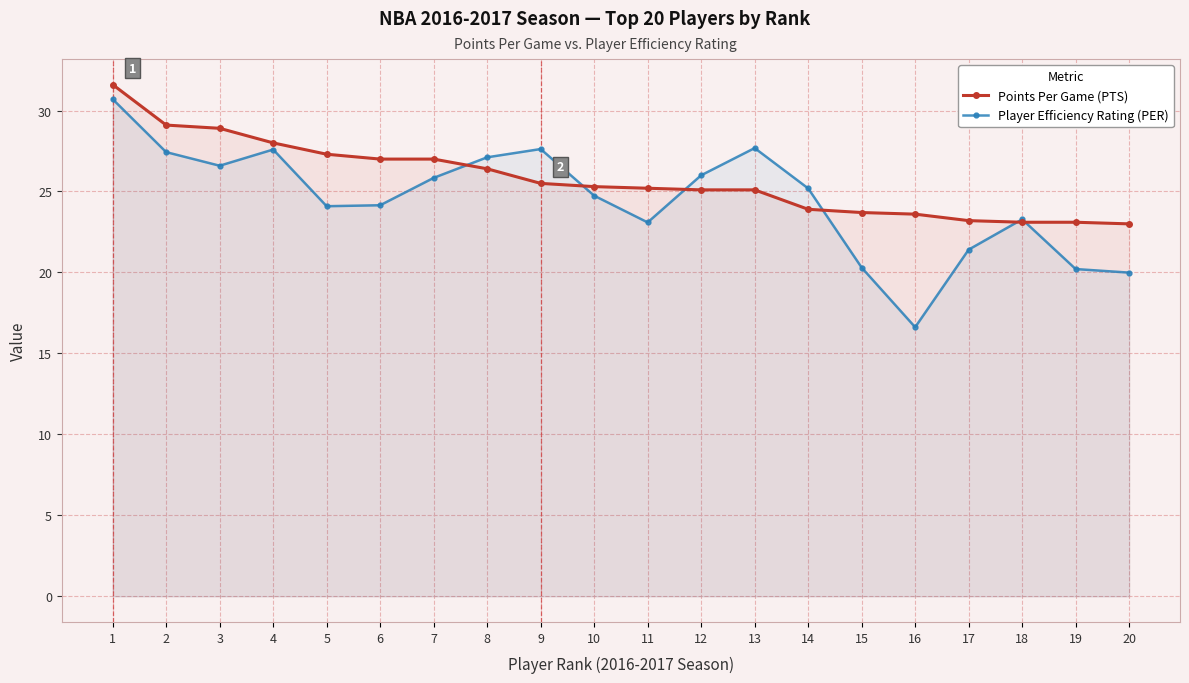

Is it true that Player Efficiency Rating (PER) equals 27.6 at 4?

True